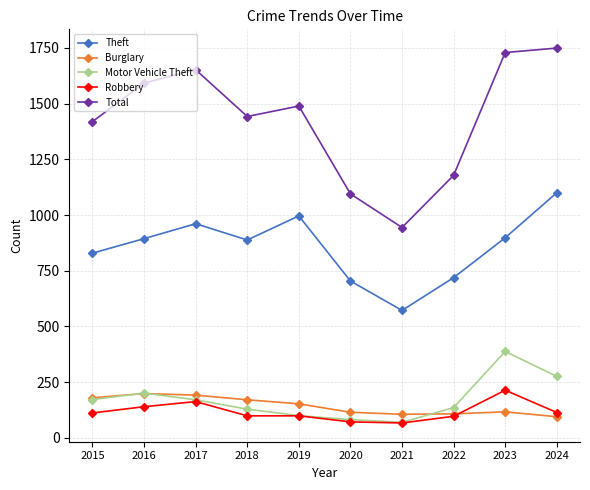

What is the approximate value of Theft at 2019, to the nearest 50?

1000